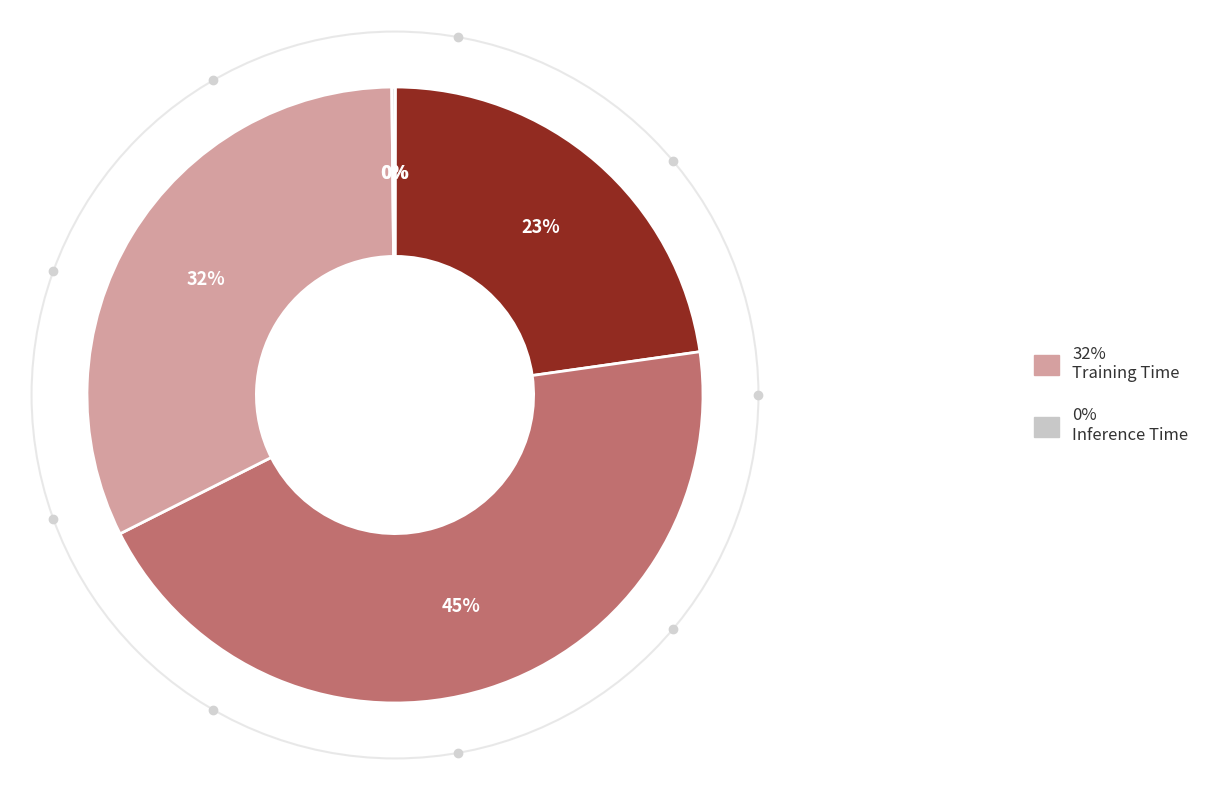

To the nearest percent, what is the difference between the largest and smallest slice percentages?

45%